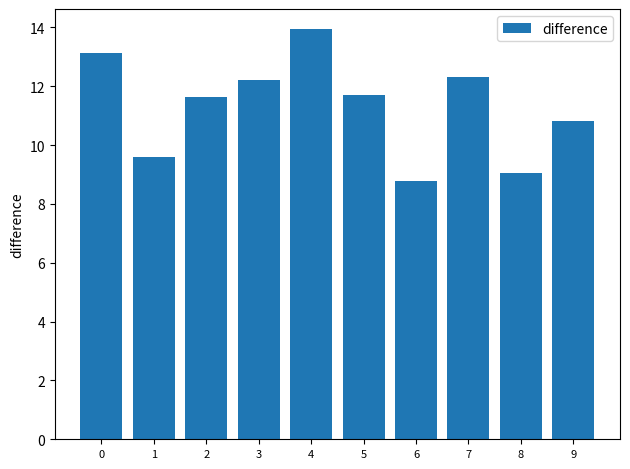

Which label corresponds to the largest value in the chart?

4